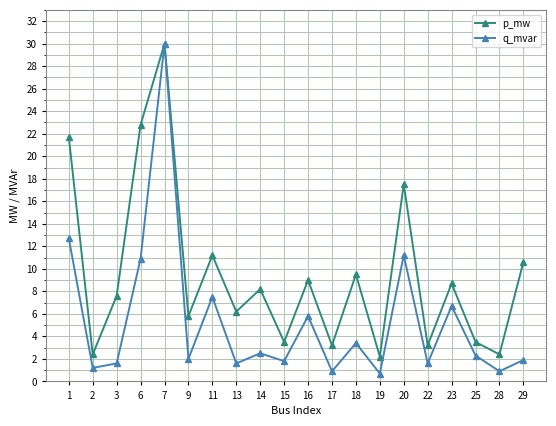

Is it true that p_mw equals 3.2 at 17?

True